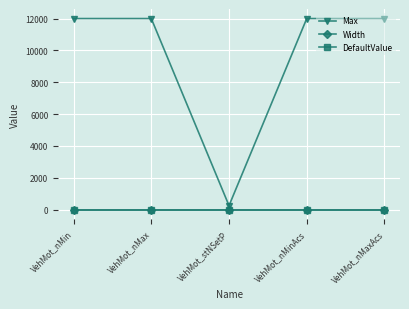

What are all the series names shown in the legend?

Max, Width, DefaultValue